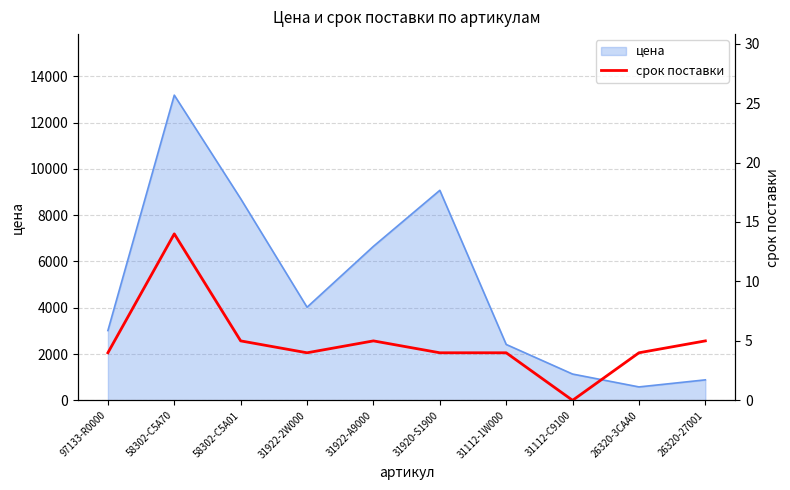

What is the label of the 2nd point from the left?

58302-C5A70